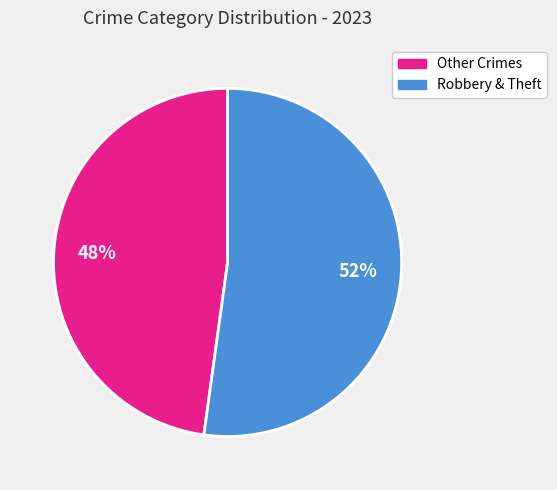

How many slices are in this pie chart?

2